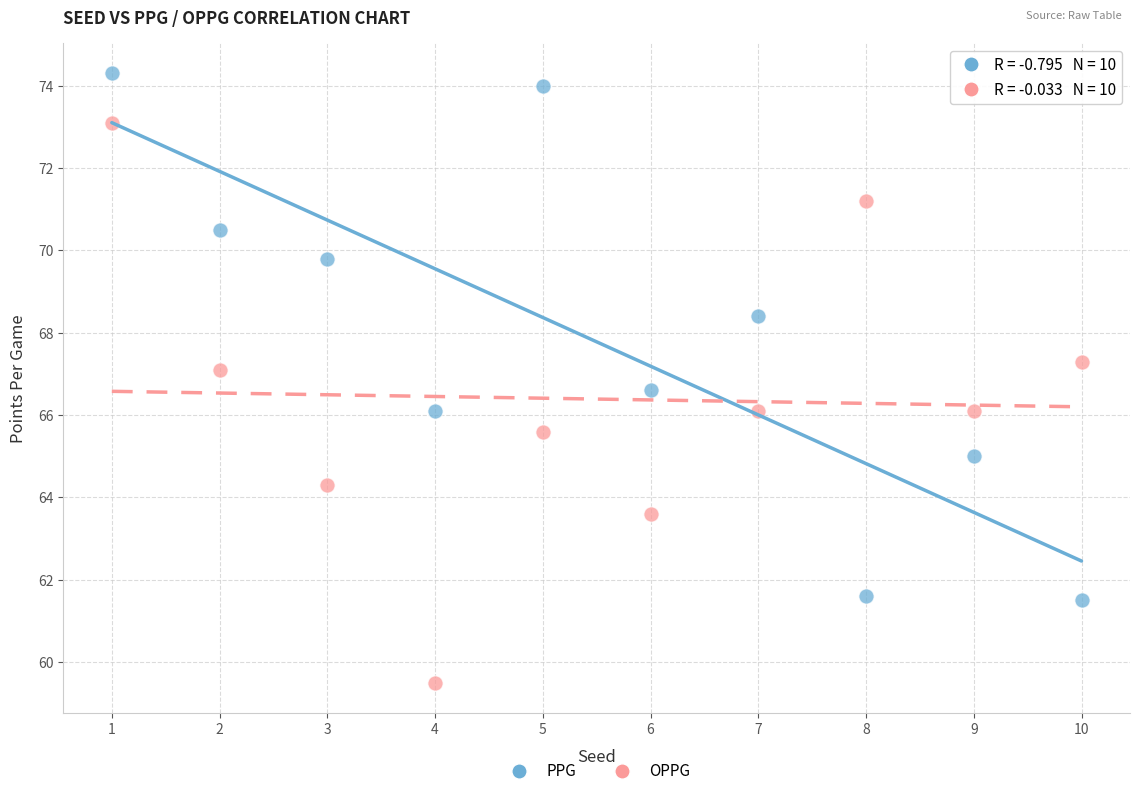

Across all data points, what is the range of X values (max minus min)?

9.0